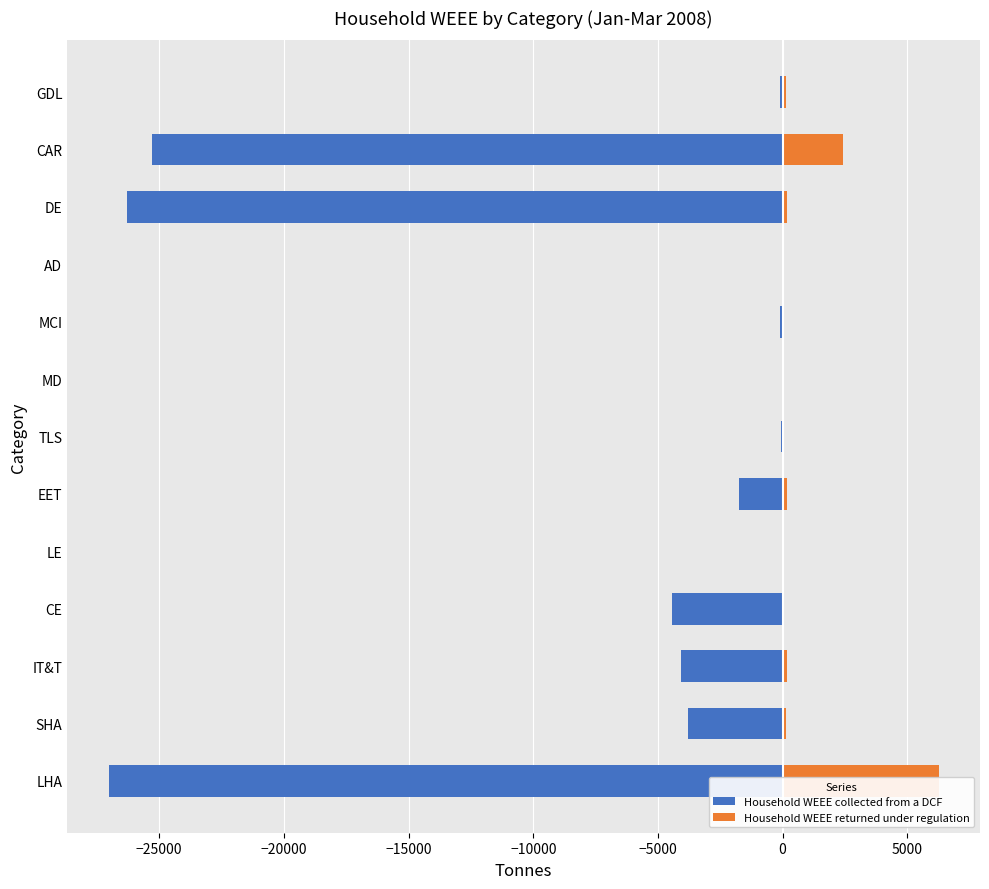

Which series has the widest spread of values?

Household WEEE collected from a DCF